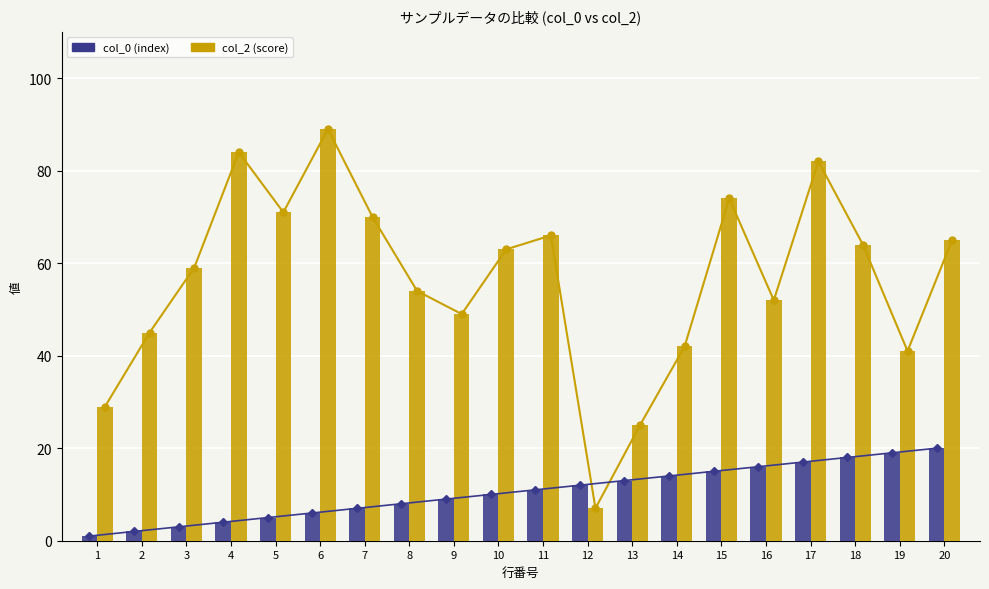

List the series in order of their peak value, lowest first.

col_0 (index), col_2 (score)